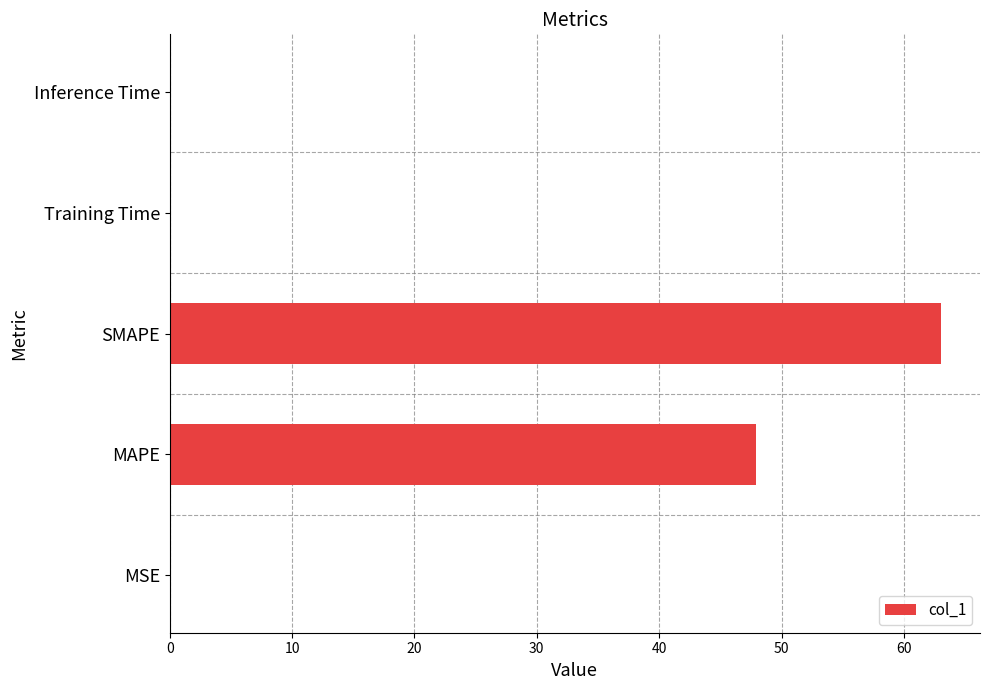

What is the sum of all values?

111.1